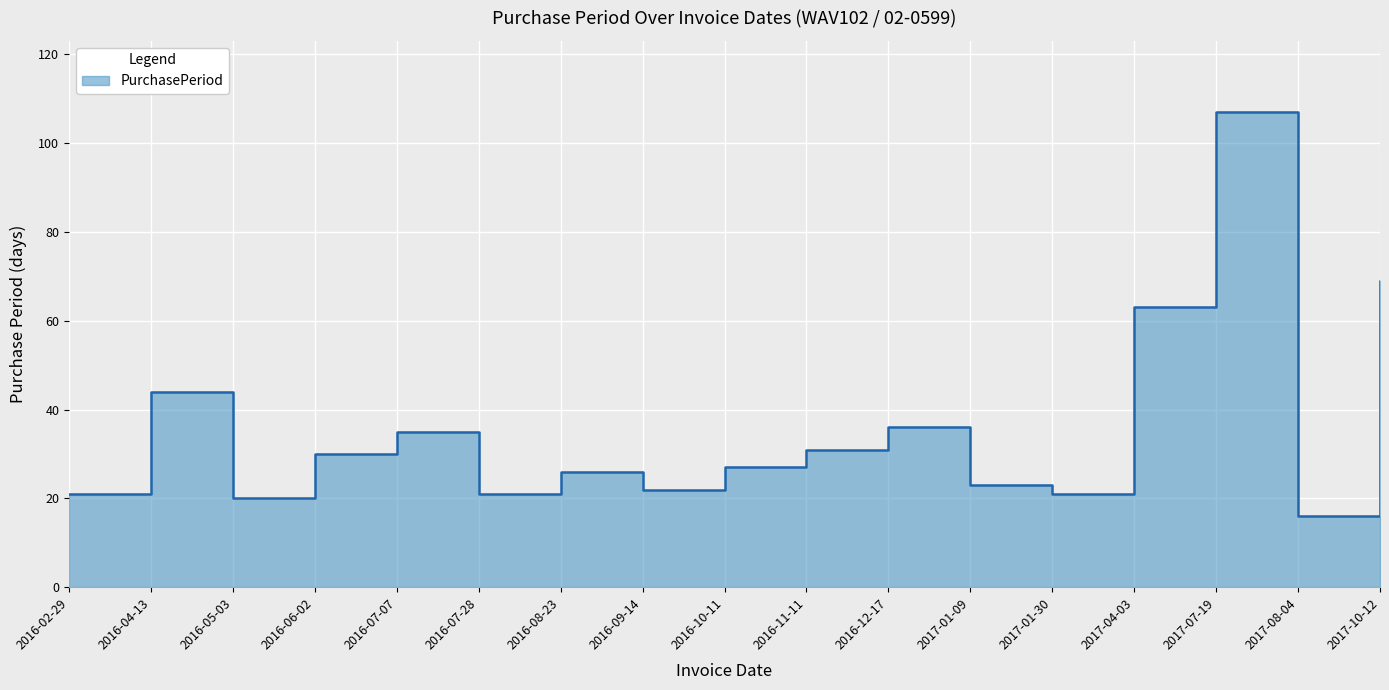

Which label corresponds to the largest value in the chart?

2017-07-19